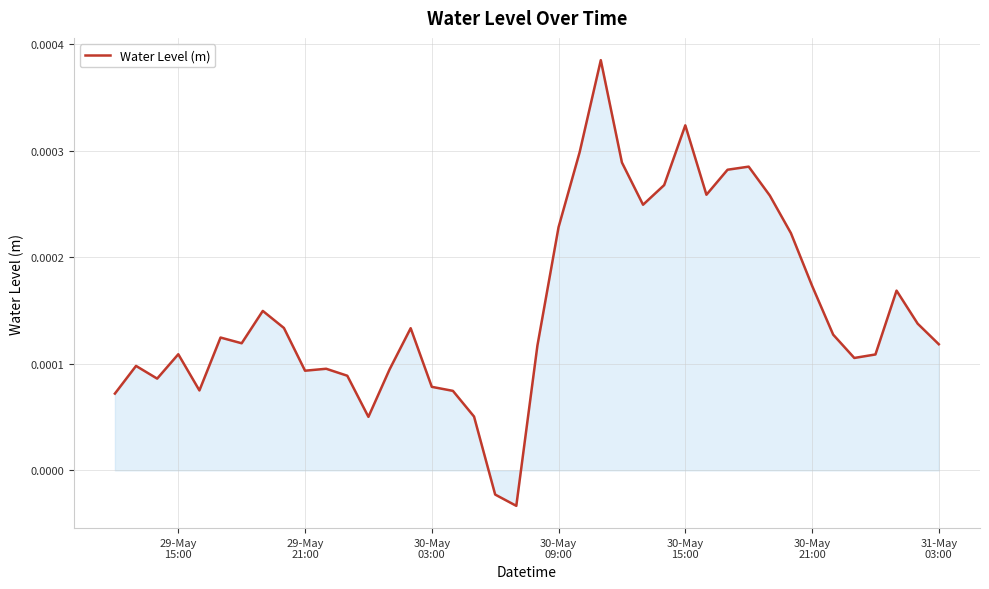

How many lines are shown in the chart?

1